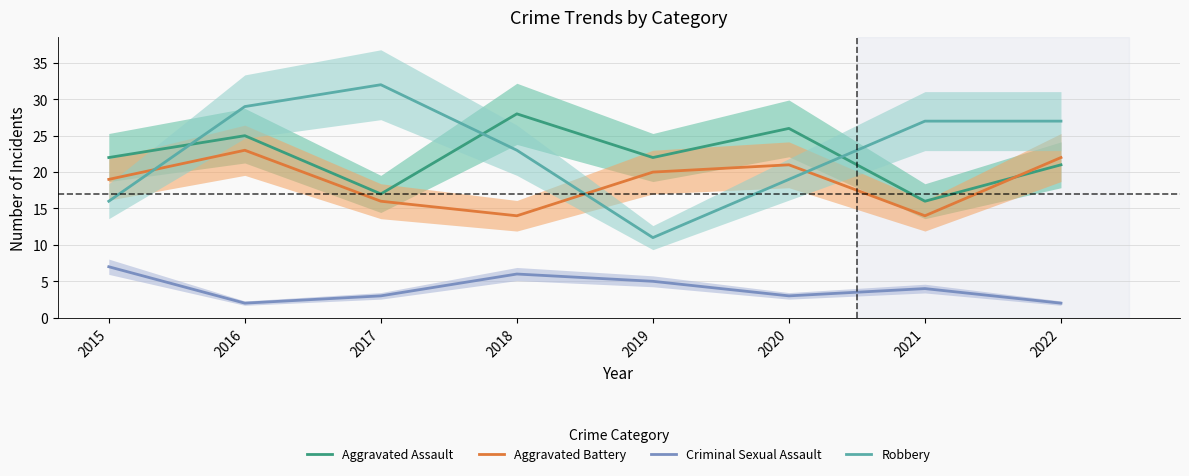

Reading left to right, extract all data points from this chart.

Aggravated Assault: 22	25	17	28	22	26	16	21
Aggravated Battery: 19	23	16	14	20	21	14	22
Criminal Sexual Assault: 7	2	3	6	5	3	4	2
Robbery: 16	29	32	23	11	19	27	27